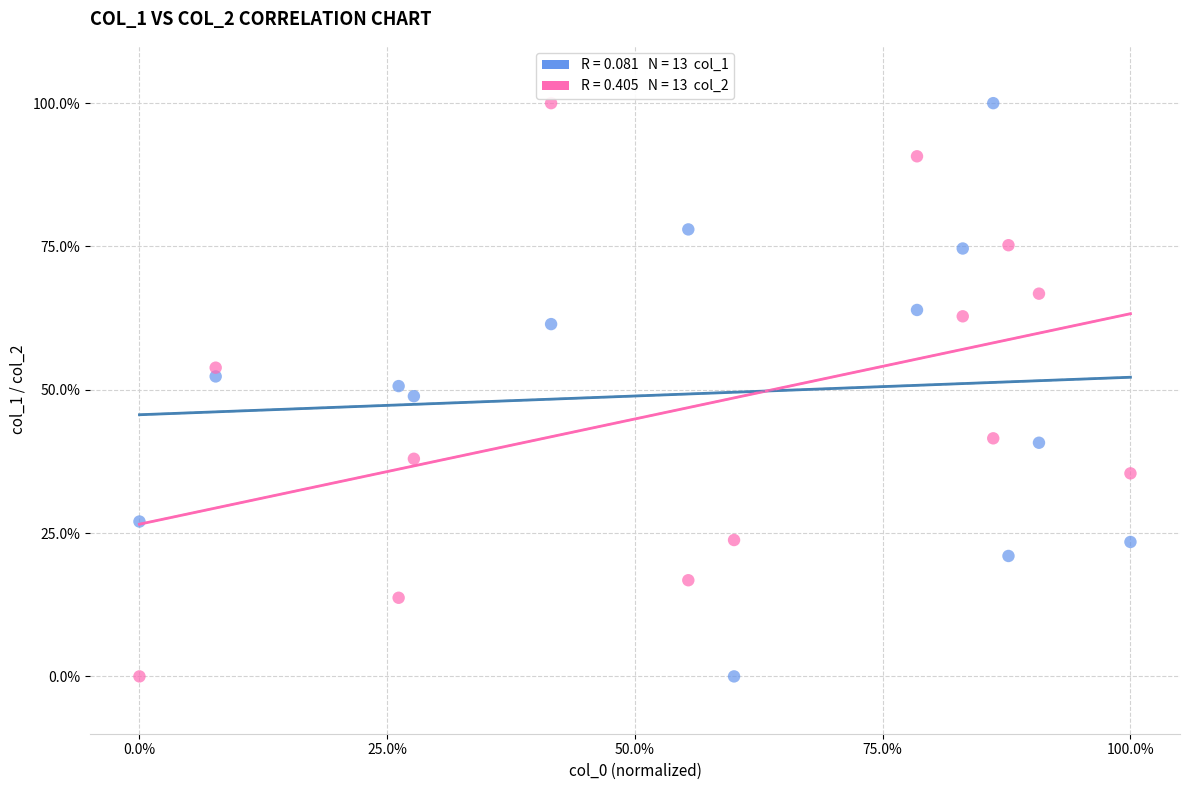

Across all data points, what is the range of X values (max minus min)?

100.0